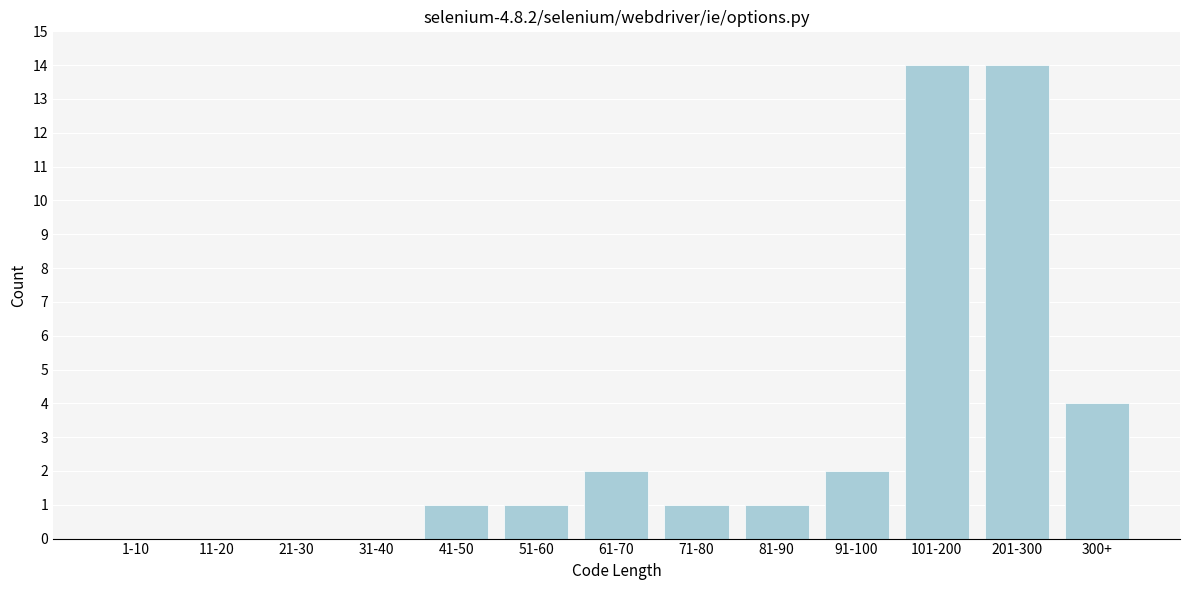

Reading left to right, list all the values displayed in this chart.

1-10=0	11-20=0	21-30=0	31-40=0	41-50=1	51-60=1	61-70=2	71-80=1	81-90=1	91-100=2	101-200=14	201-300=14	300+=4